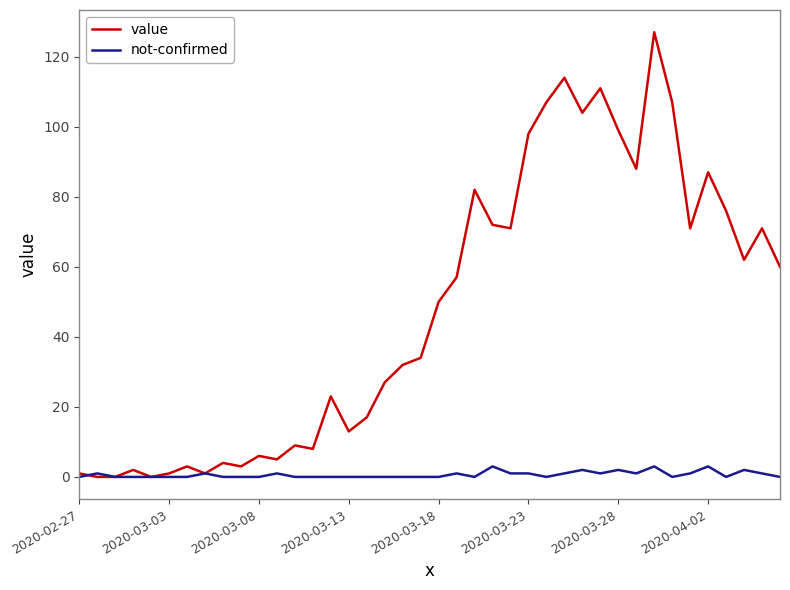

What is the maximum value for not-confirmed?

3